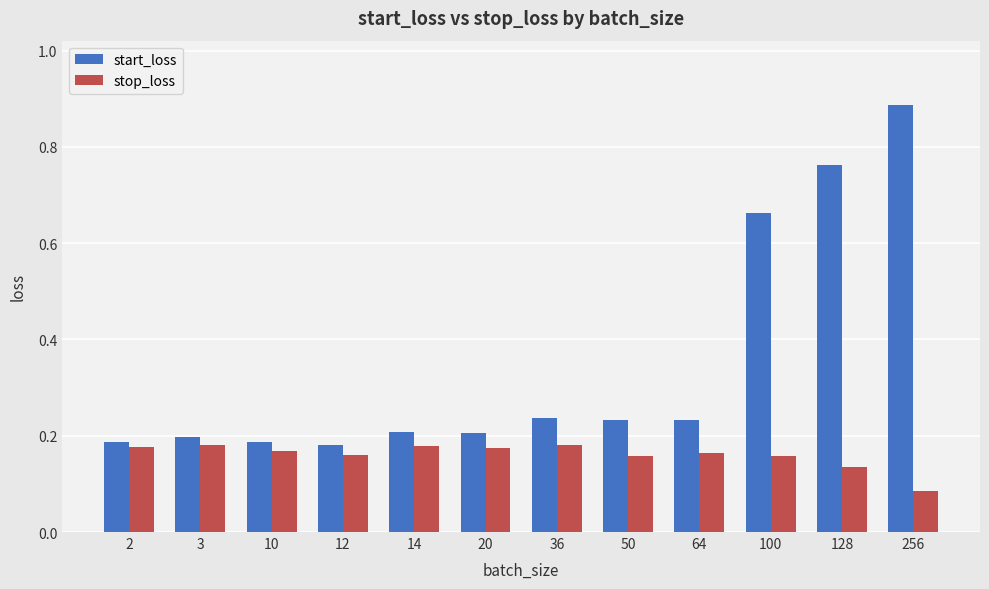

At which category does the chart reach its peak across all series?

256